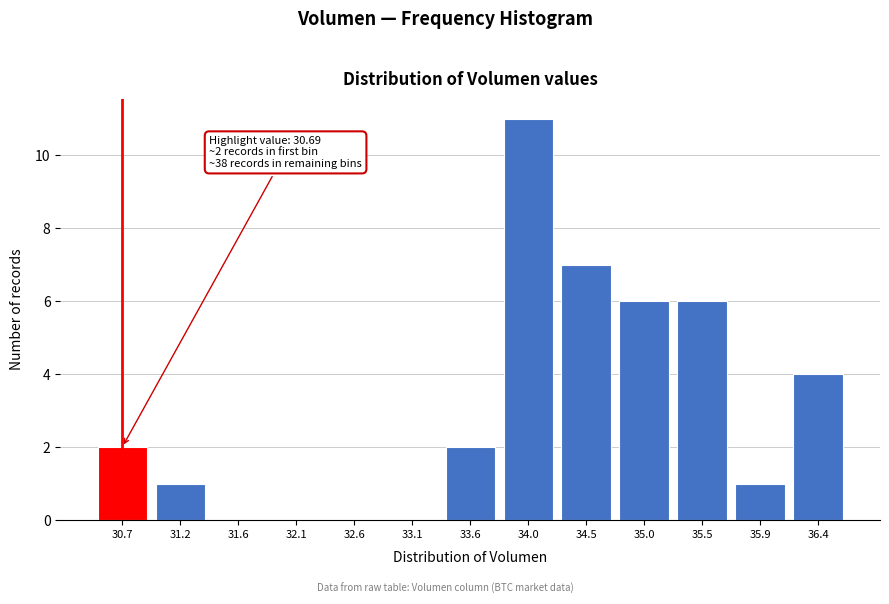

Reading left to right, what are all the values shown in this chart?

30.7=2	31.2=1	31.6=0	32.1=0	32.6=0	33.1=0	33.6=2	34.0=11	34.5=7	35.0=6	35.5=6	35.9=1	36.4=4